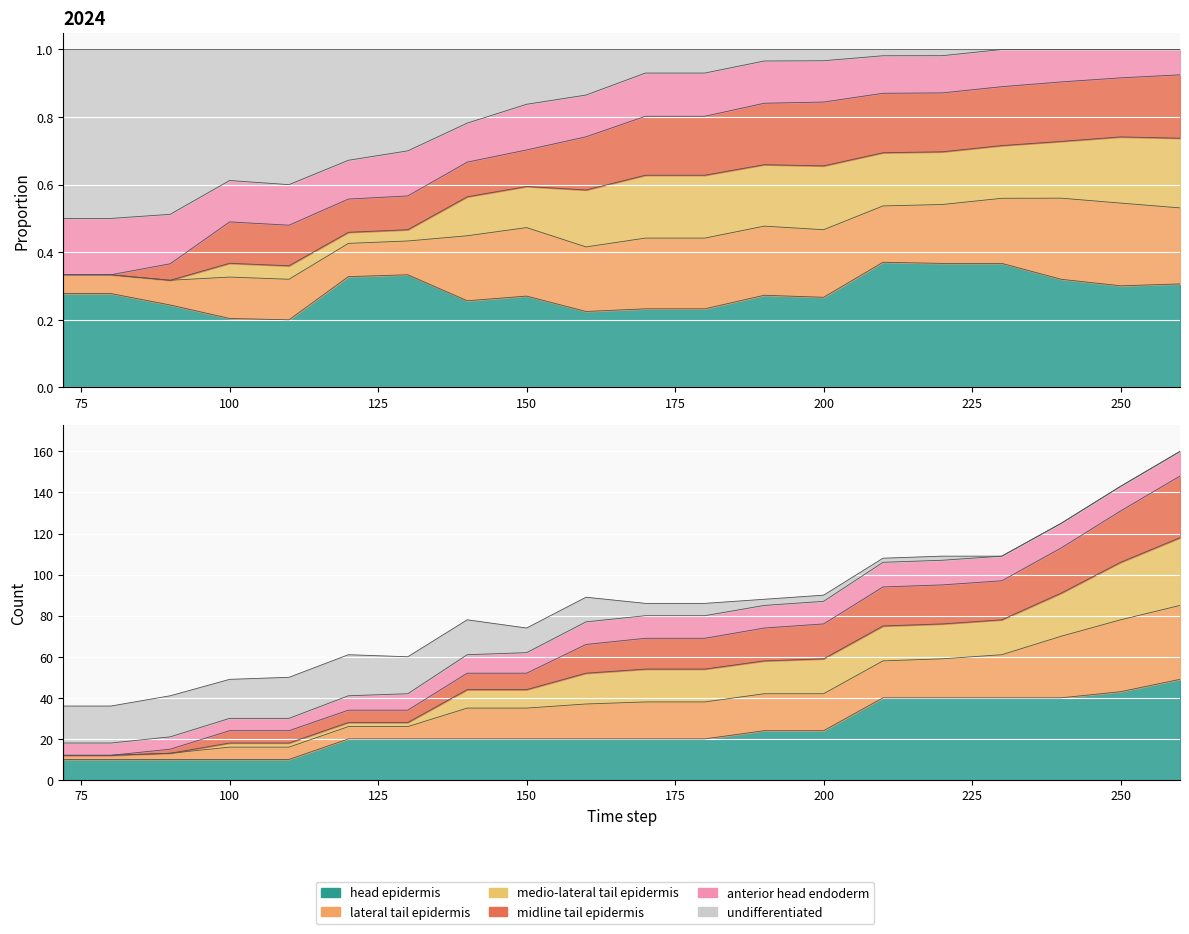

What is the difference between the maximum and minimum values in the head epidermis series?

39.0